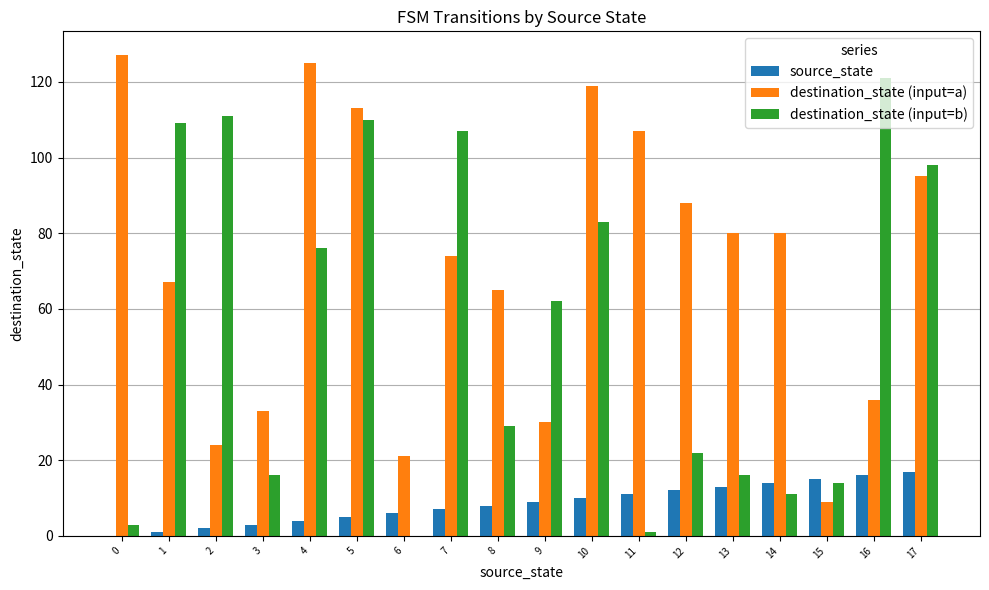

Which series changed the most between 9 and 15?

destination_state (input=b)